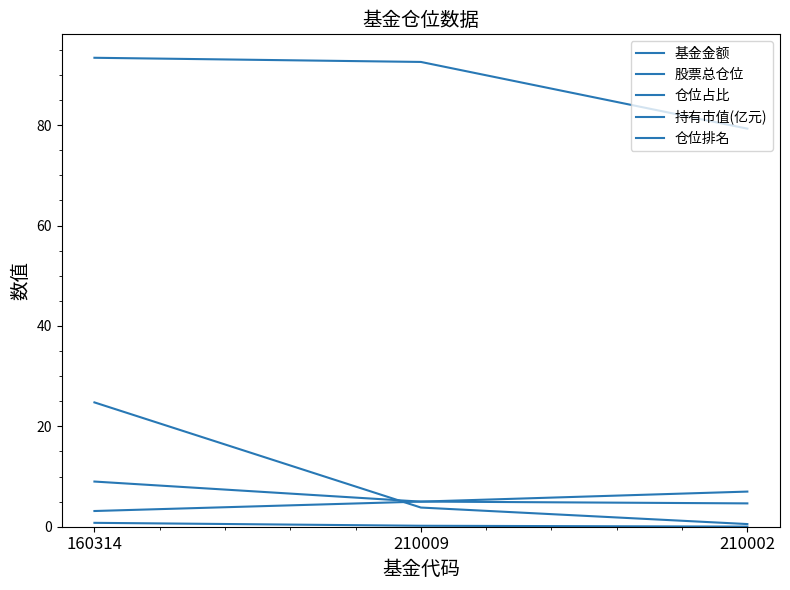

Count the number of data series in this chart.

5